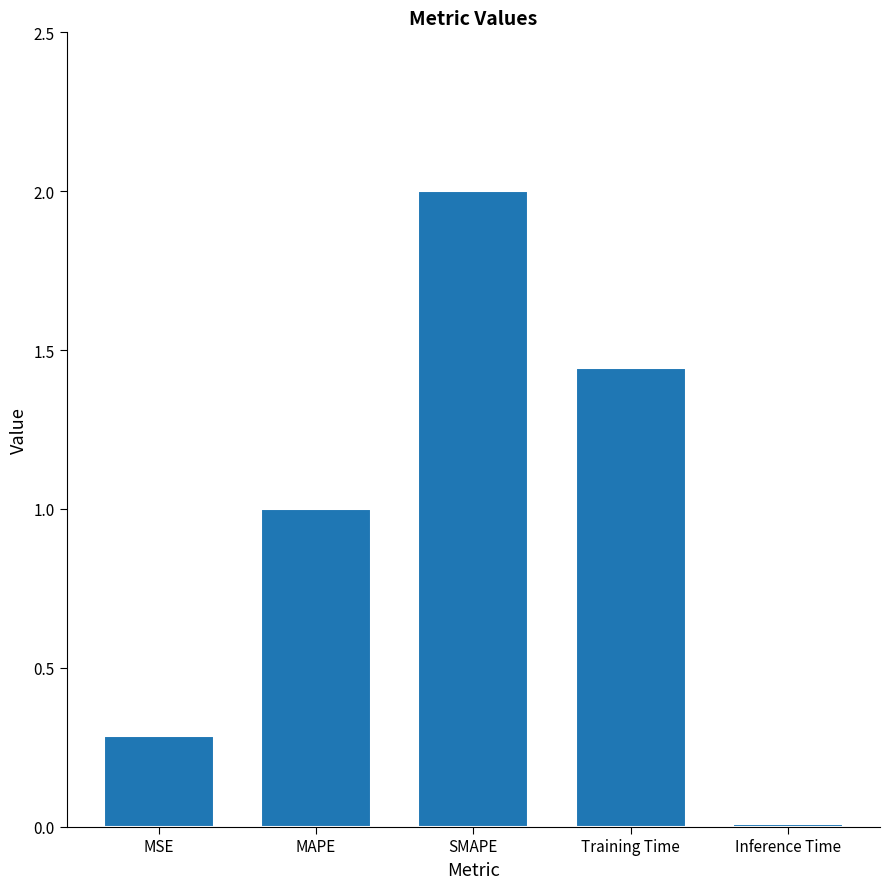

True or false: the data shows 2.0 at SMAPE.

True